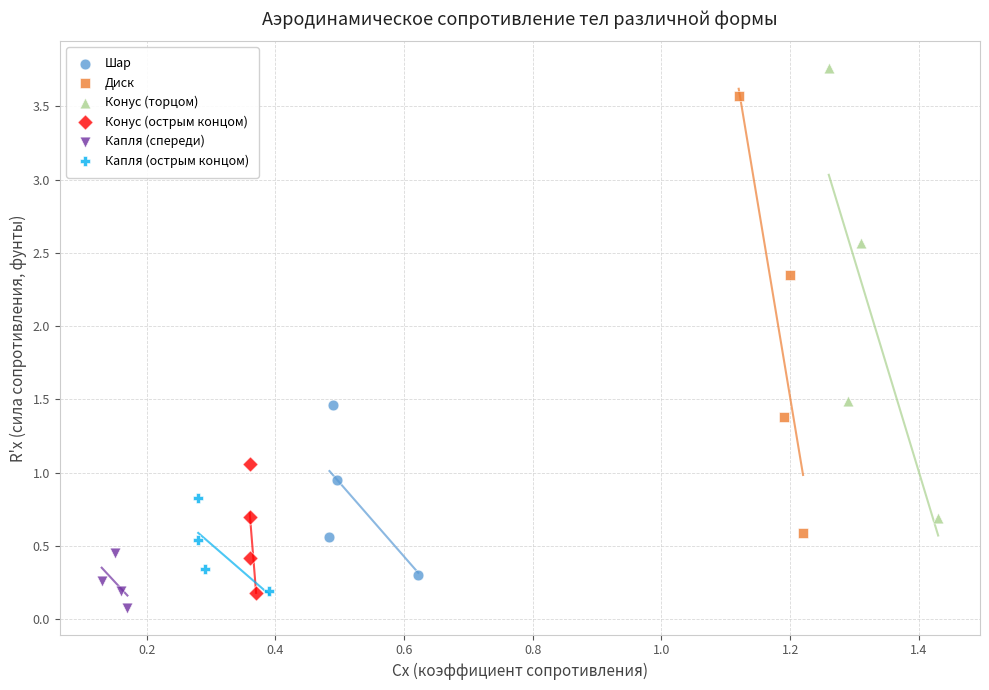

Which series contains the highest Y value?

Конус (торцом)